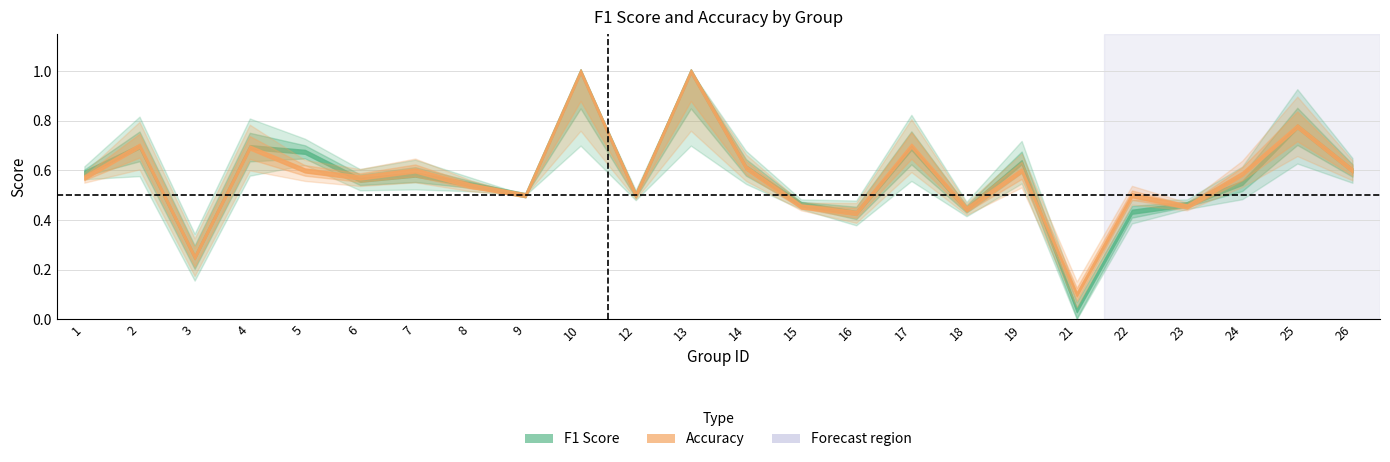

How many lines are shown in the chart?

2